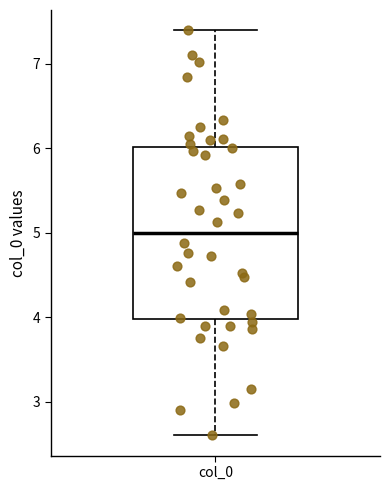

Where does the lower whisker of the box for col_0 end on the y-axis? The values are not printed on the chart, so give them approximately, as read against the axis.

2.6